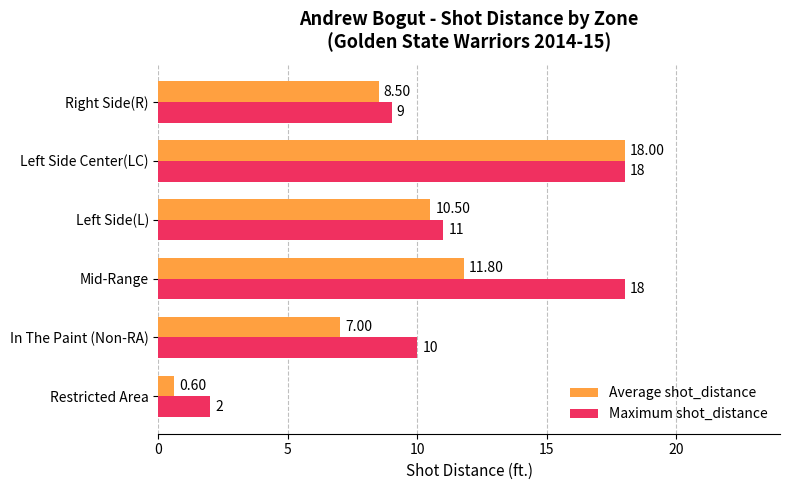

At how many categories does at least one series exceed 5?

5